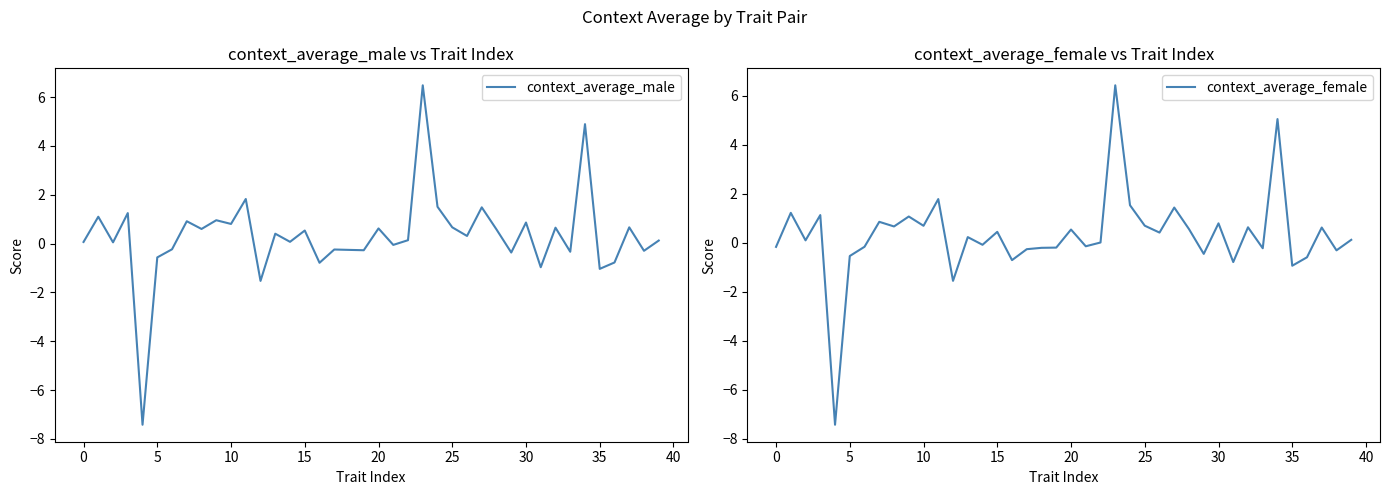

How many lines are shown in the chart?

2